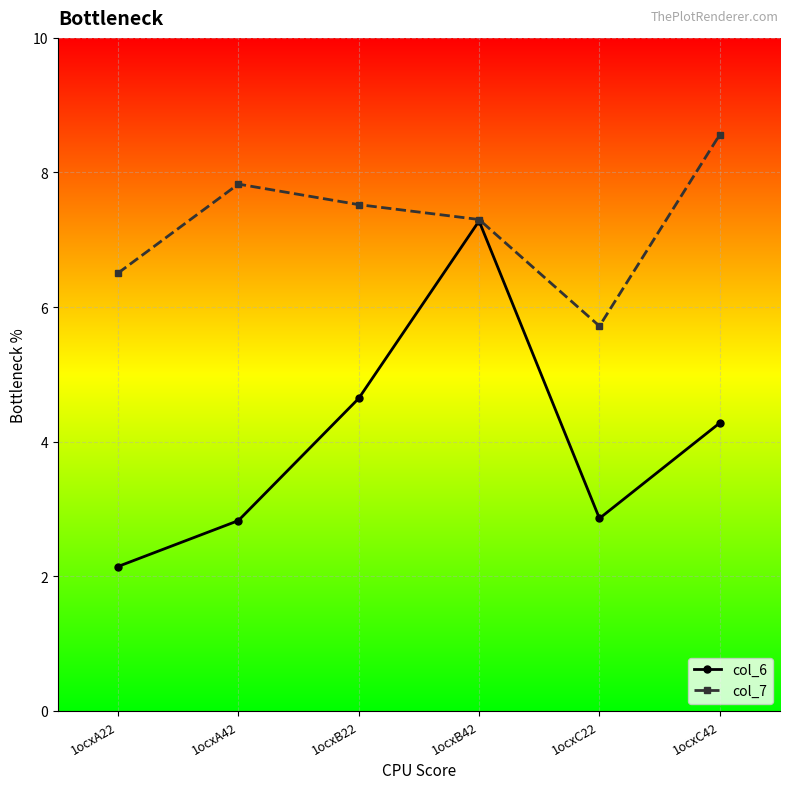

The value of col_6 at 1ocxA42 is 2.8. True or false?

True